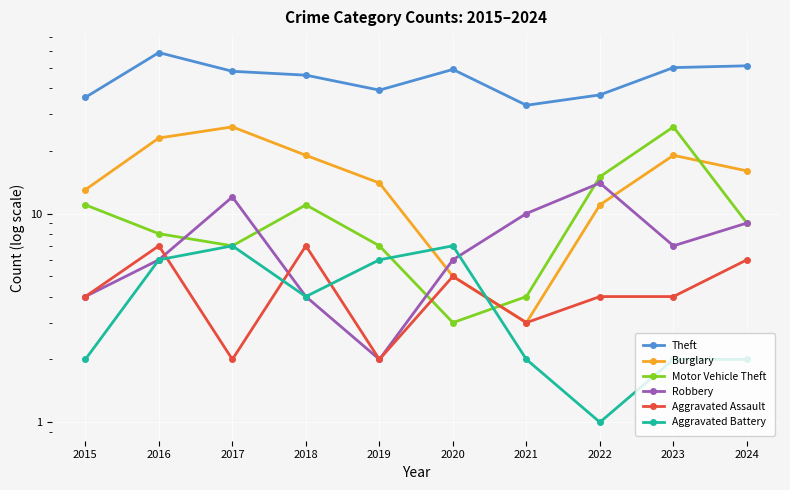

Reading right to left, list all the values displayed in this chart.

Theft: 51	50	37	33	49	39	46	48	59	36
Burglary: 16	19	11	3	5	14	19	26	23	13
Motor Vehicle Theft: 9	26	15	4	3	7	11	7	8	11
Robbery: 9	7	14	10	6	2	4	12	6	4
Aggravated Assault: 6	4	4	3	5	2	7	2	7	4
Aggravated Battery: 2	2	1	2	7	6	4	7	6	2